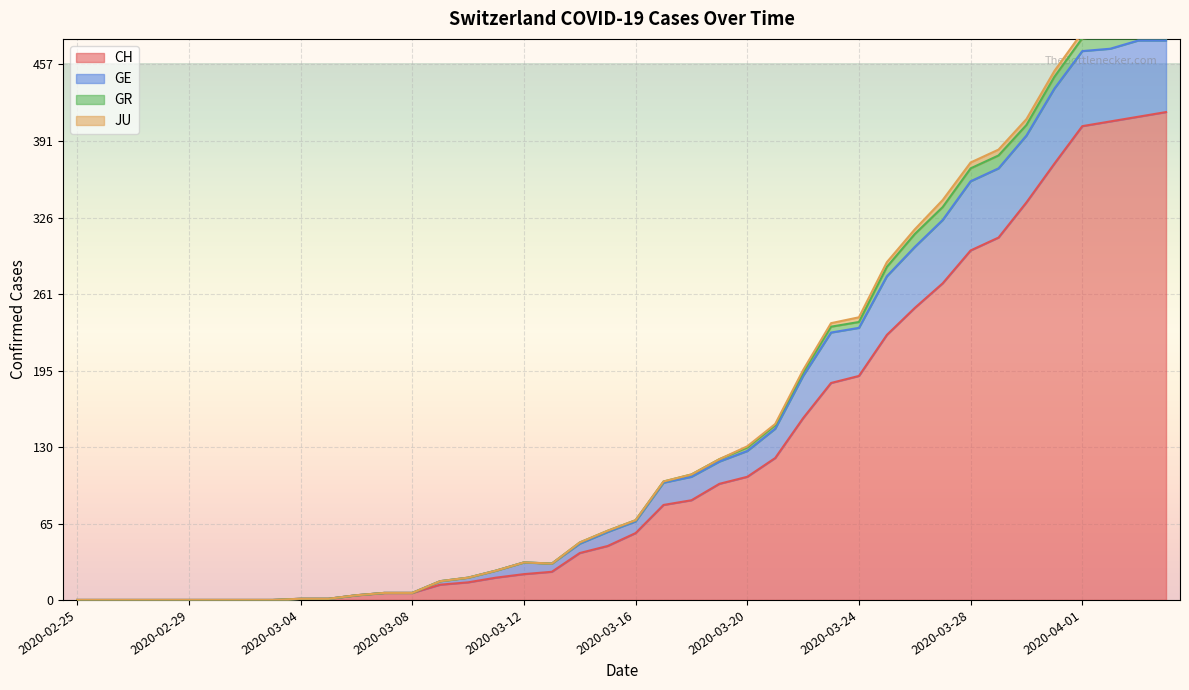

Where is the first local maximum for GE?

2020-03-12